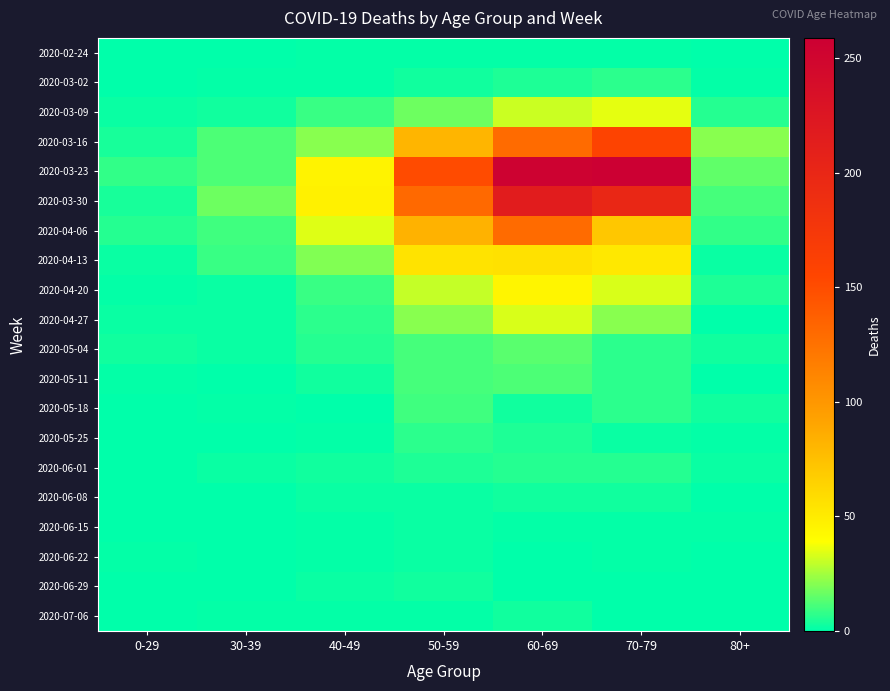

List the series in order of their peak value, highest first.

2020-03-23, 2020-03-30, 2020-03-16, 2020-04-06, 2020-04-13, 2020-04-20, 2020-03-09, 2020-04-27, 2020-05-04, 2020-05-11, 2020-05-18, 2020-03-02, 2020-05-25, 2020-06-01, 2020-06-08, 2020-06-29, 2020-07-06, 2020-06-15, 2020-06-22, 2020-02-24